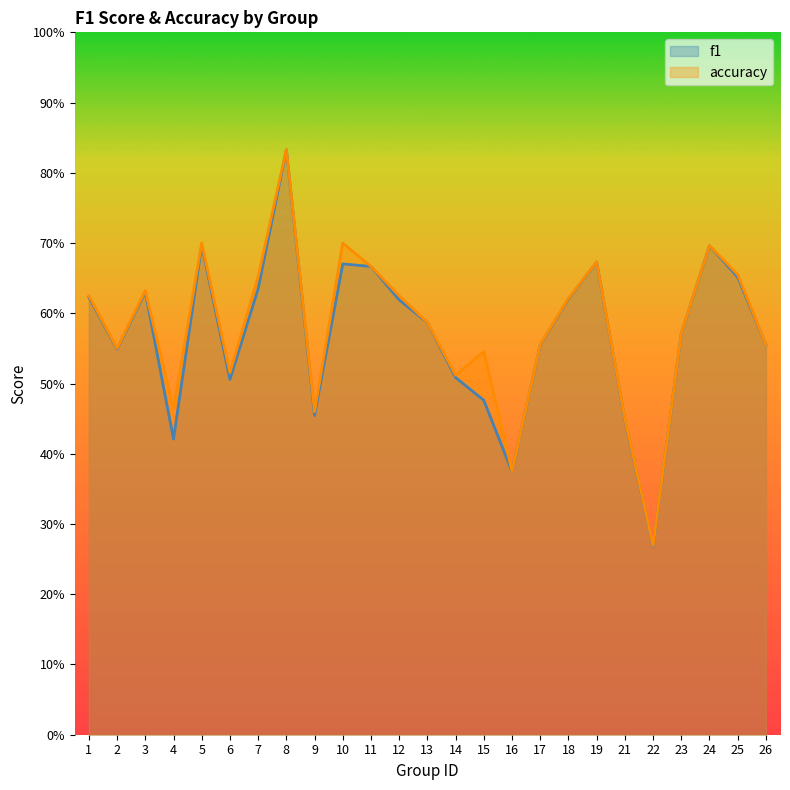

Rank the series by their average value, from highest to lowest.

accuracy, f1